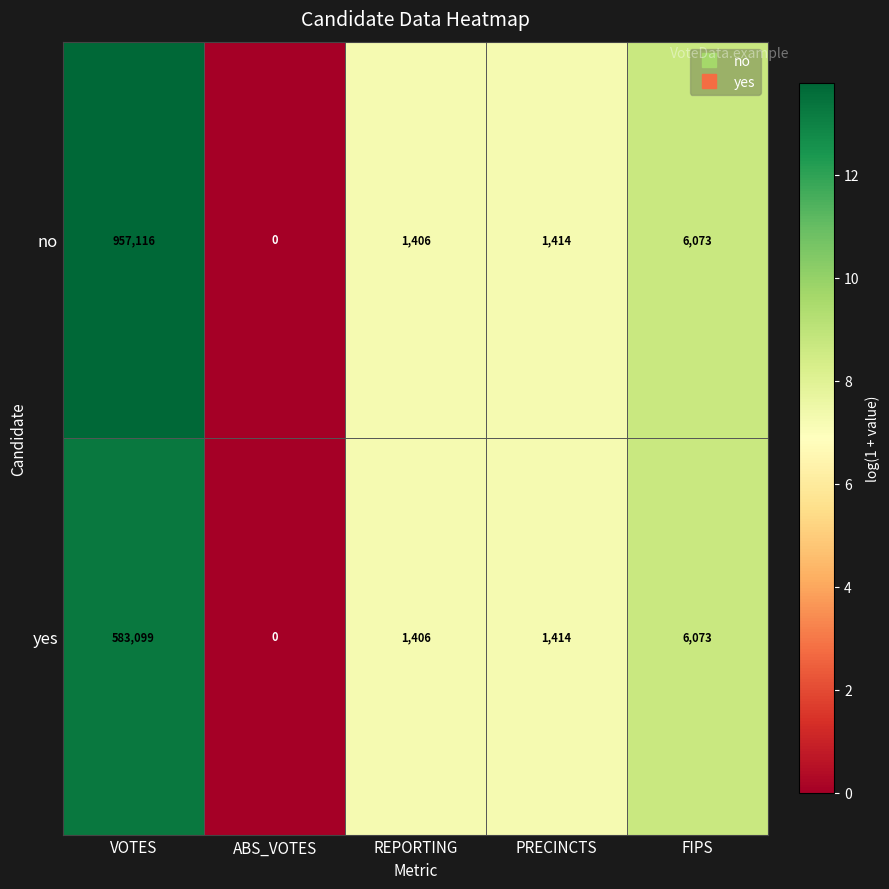

At which label is yes closest to 291549?

FIPS